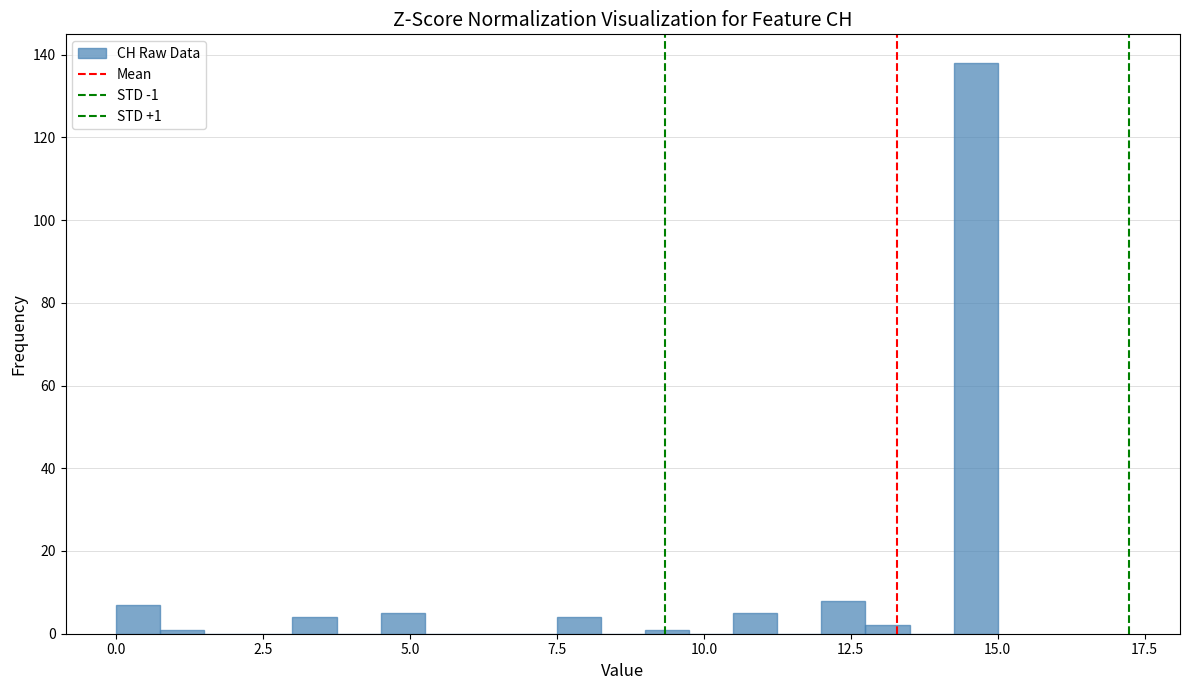

Around what value on the x-axis is the tallest bar? Give the approximate position of its centre, as read against the axis.

14.5